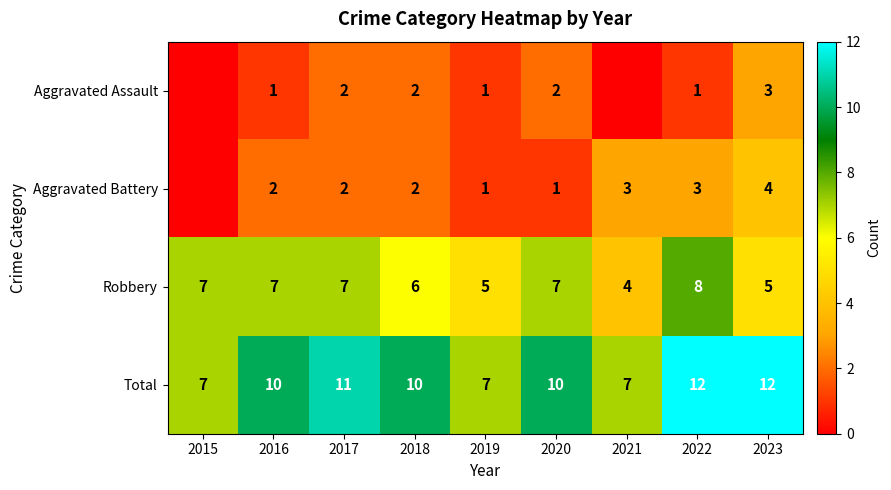

What is the lowest value of the Robbery series?

4